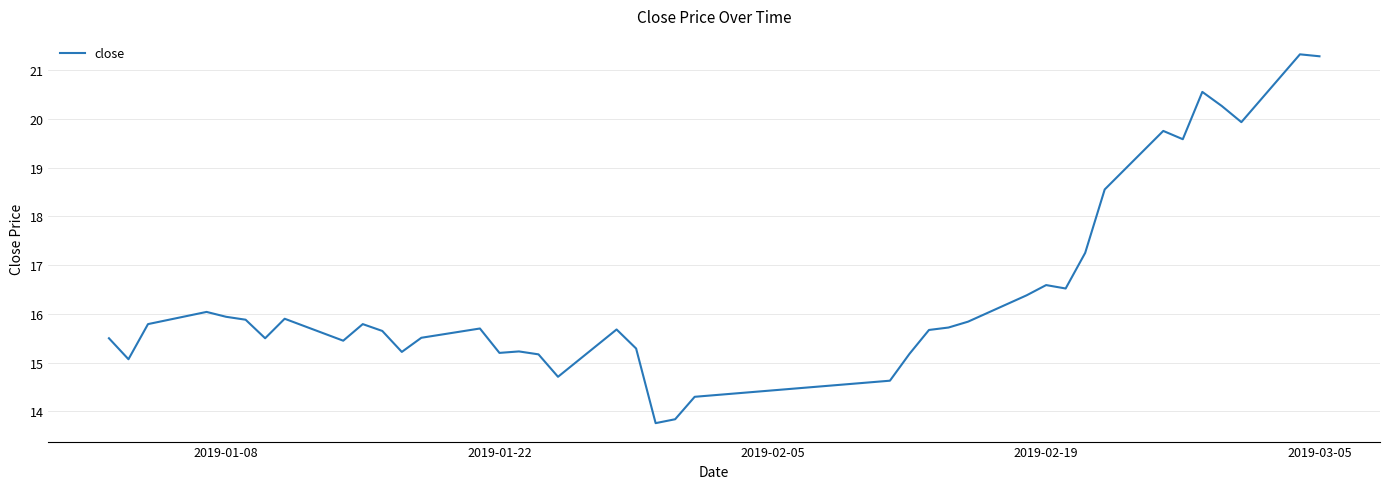

What is the greatest value displayed?

21.3